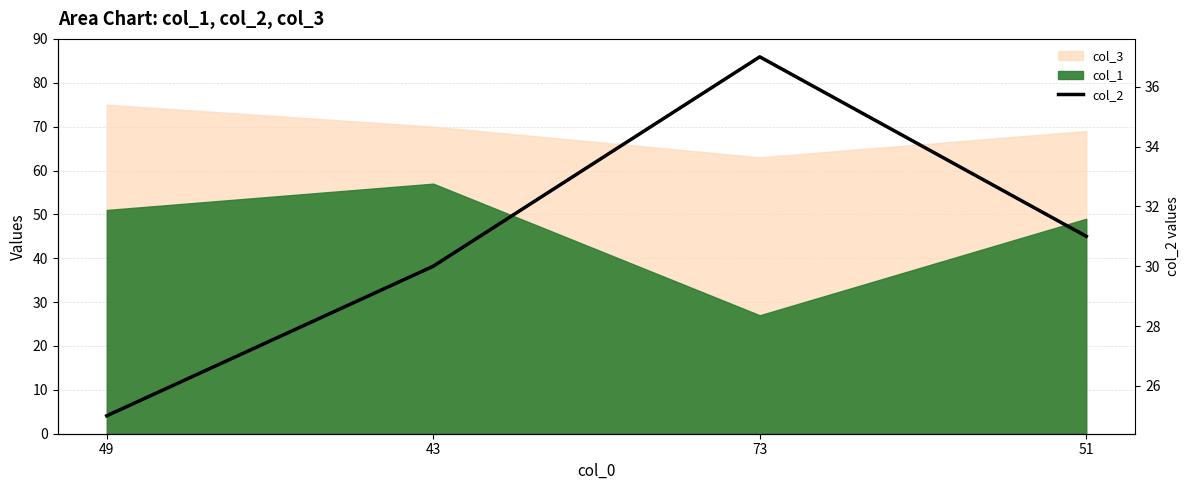

Reading left to right, what are all the values shown in this chart?

49=25	43=30	73=37	51=31